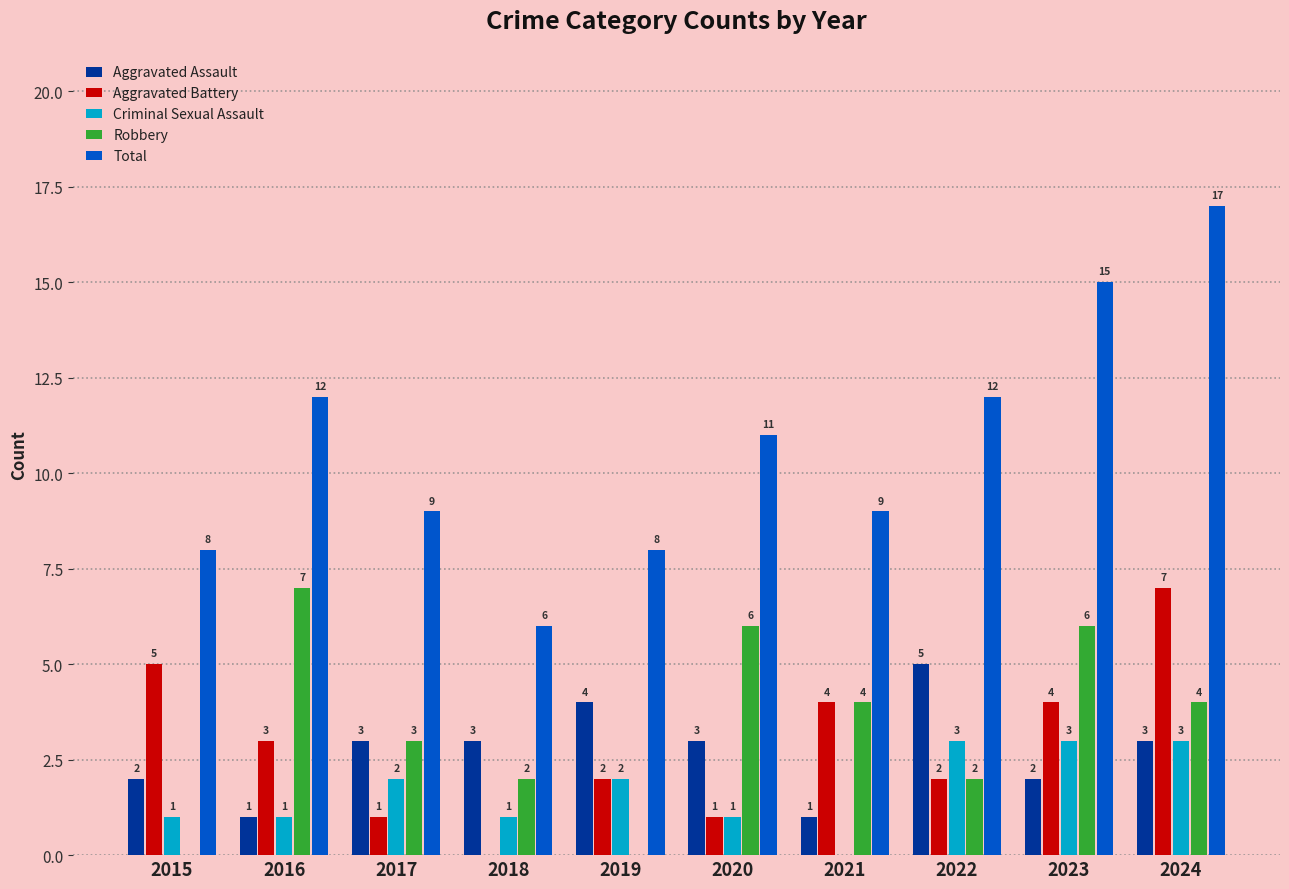

The value of Aggravated Battery at 2018 is 0. True or false?

True